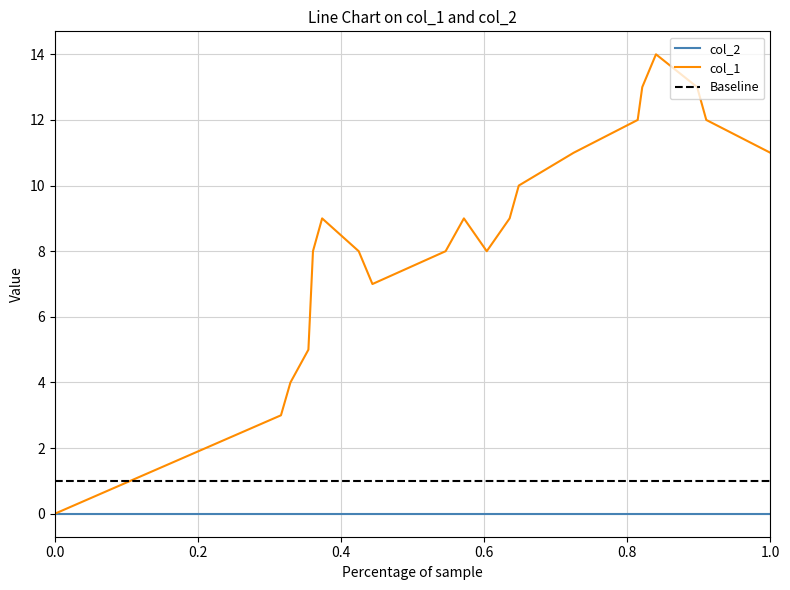

How many values are above zero?

19